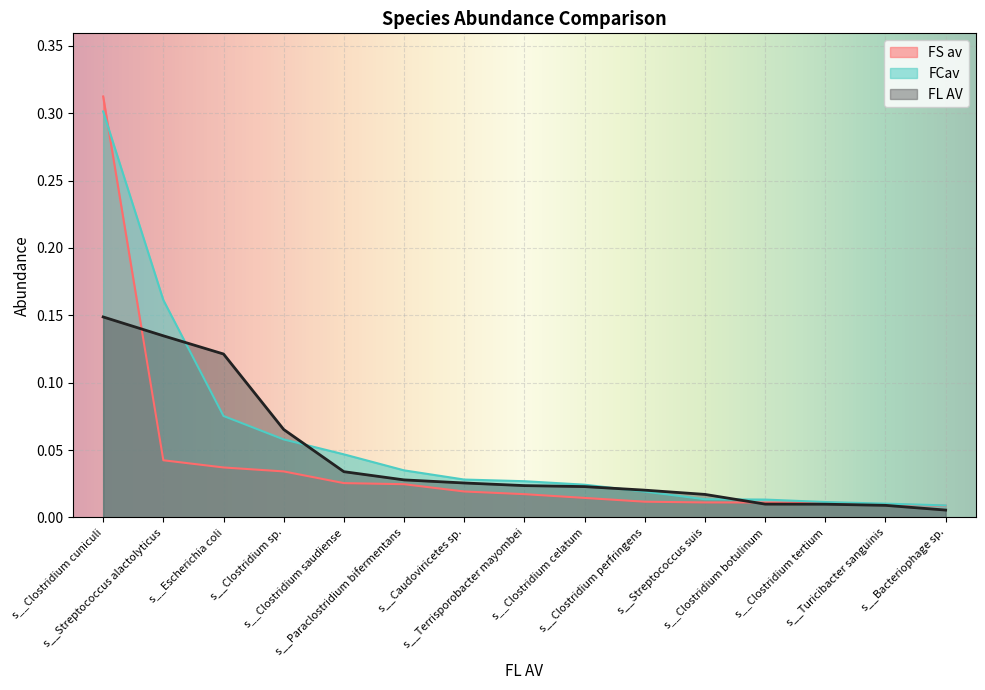

Between s__Streptococcus suis and s__Turicibacter sanguinis, which is larger?

s__Streptococcus suis